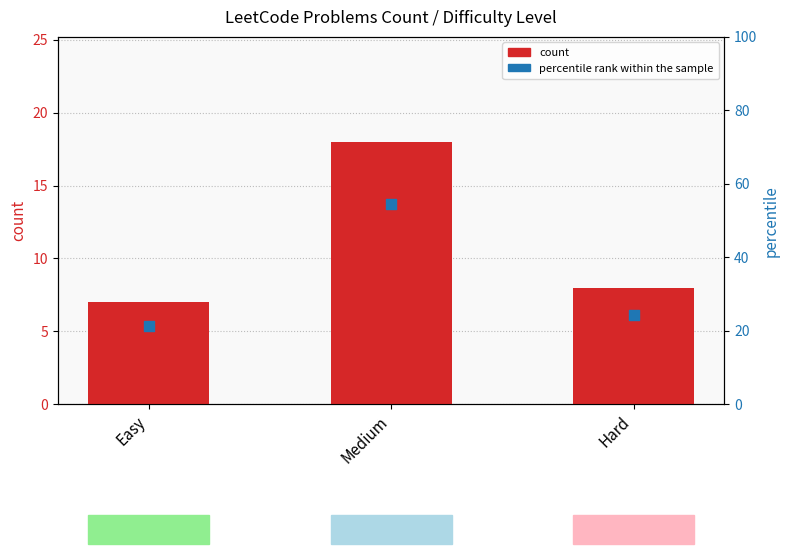

Which series has the largest Y range (max minus min)?

percentile rank within the sample